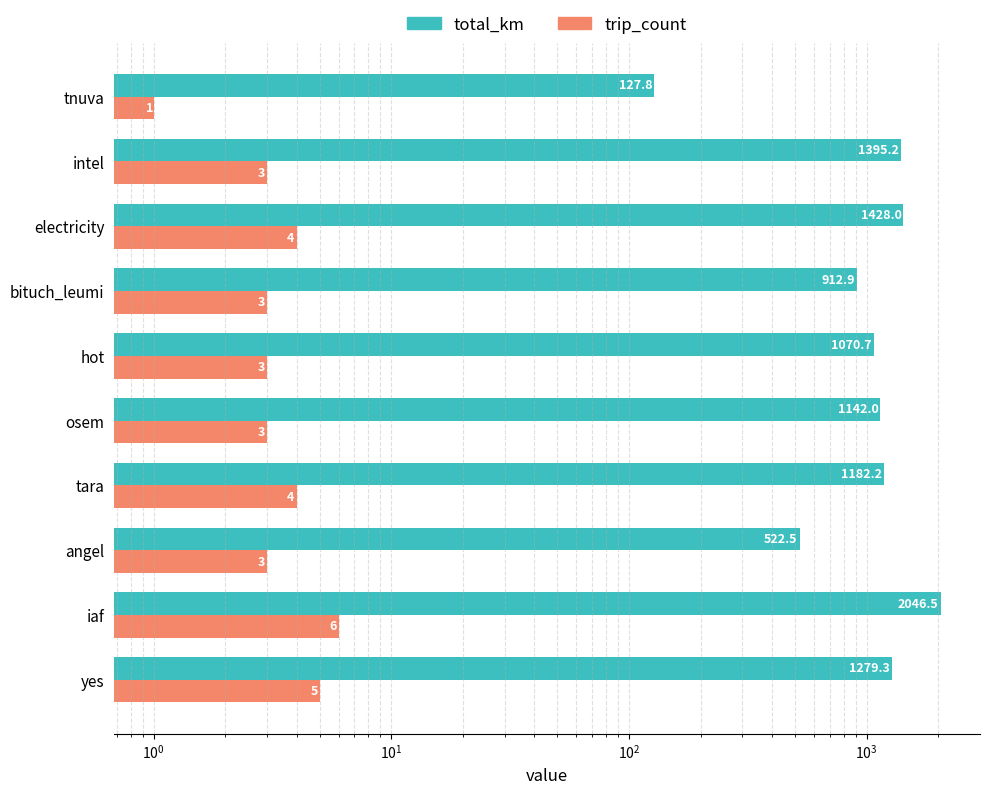

Which series has the largest total across all categories?

total_km